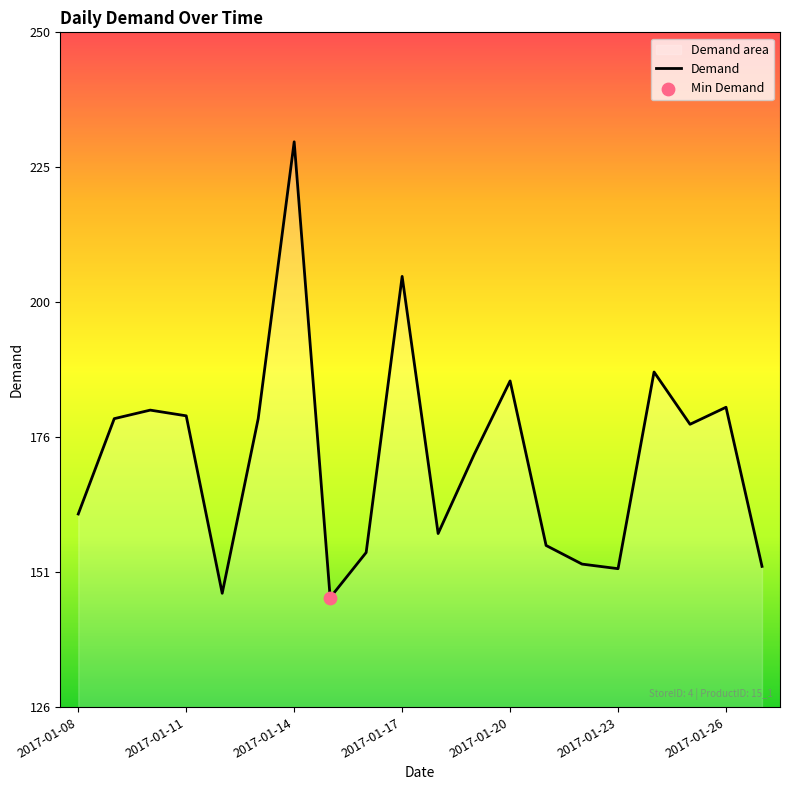

Is it true that the value at 2017-01-26 is 181.5?

True